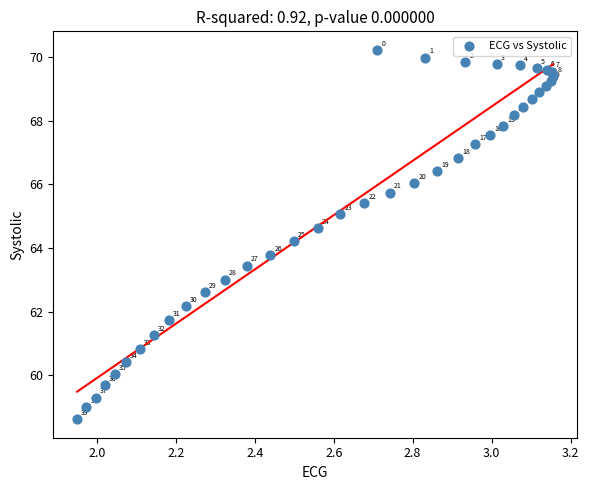

What Y value in the scatter plot is closest to 64?

63.8